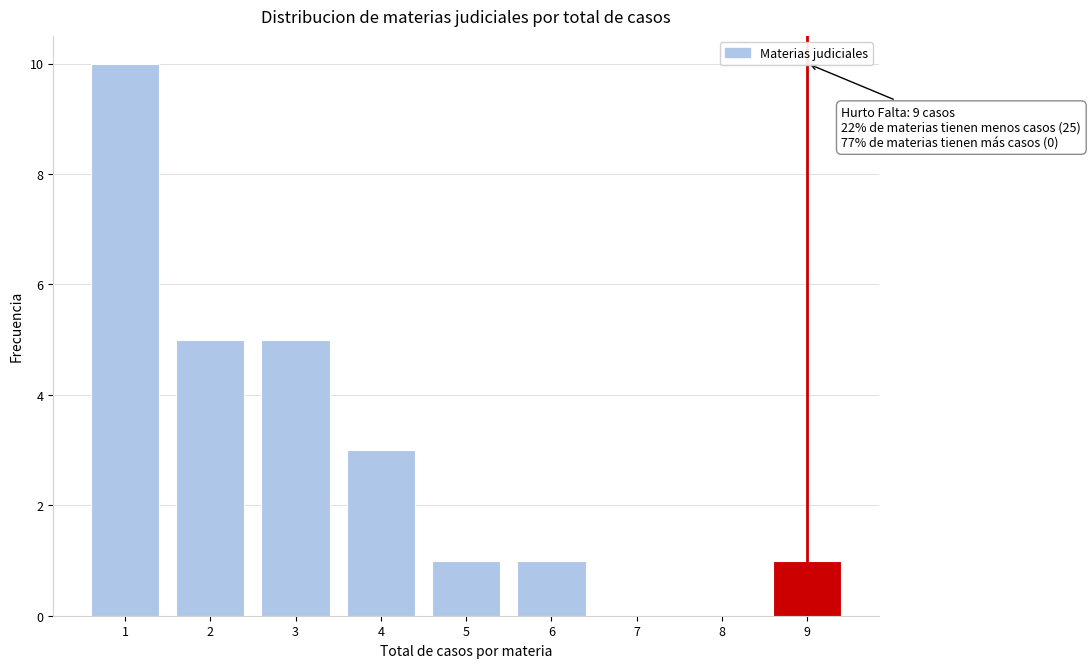

Reading left to right, what are all the values shown in this chart?

10	5	5	3	1	1	1